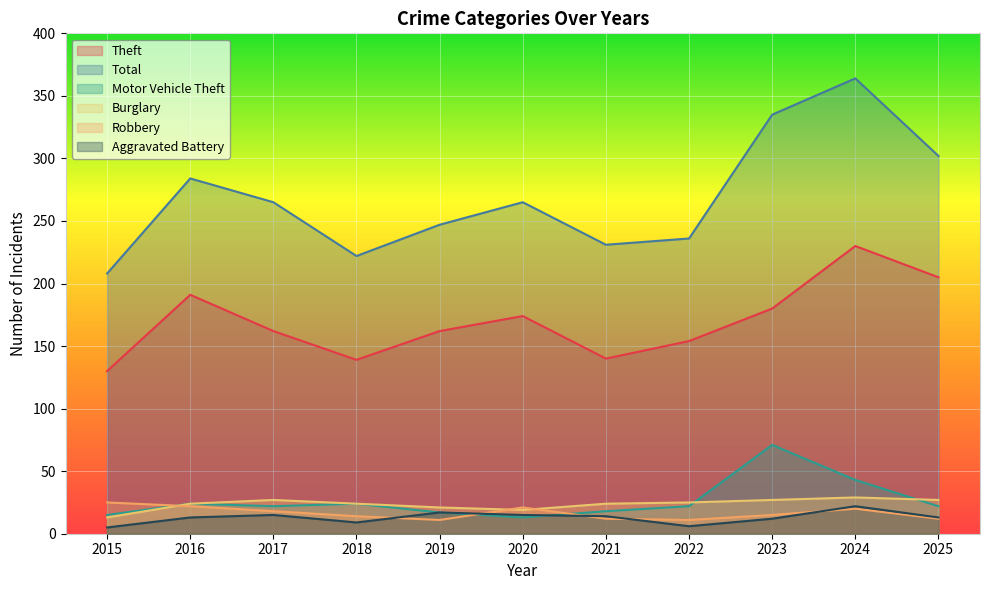

True or false: Burglary has more than 0 interior local peaks.

True